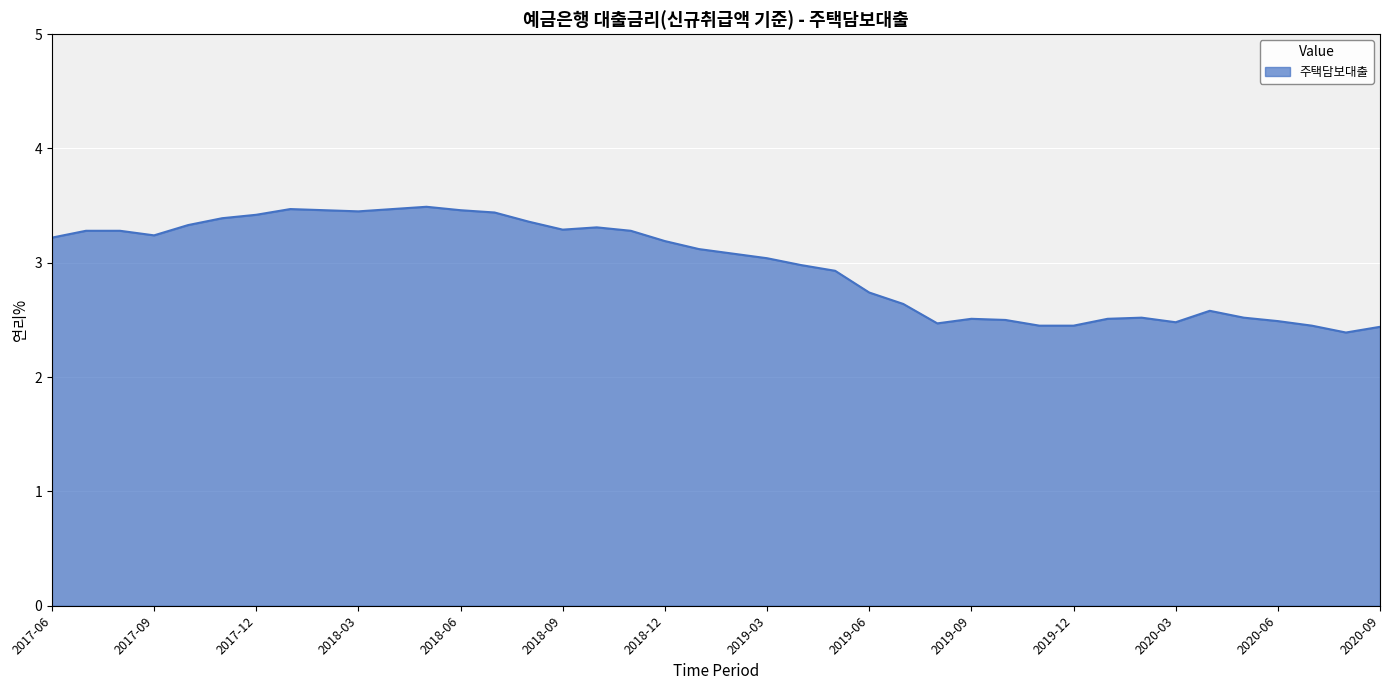

What is the greatest value displayed?

3.5